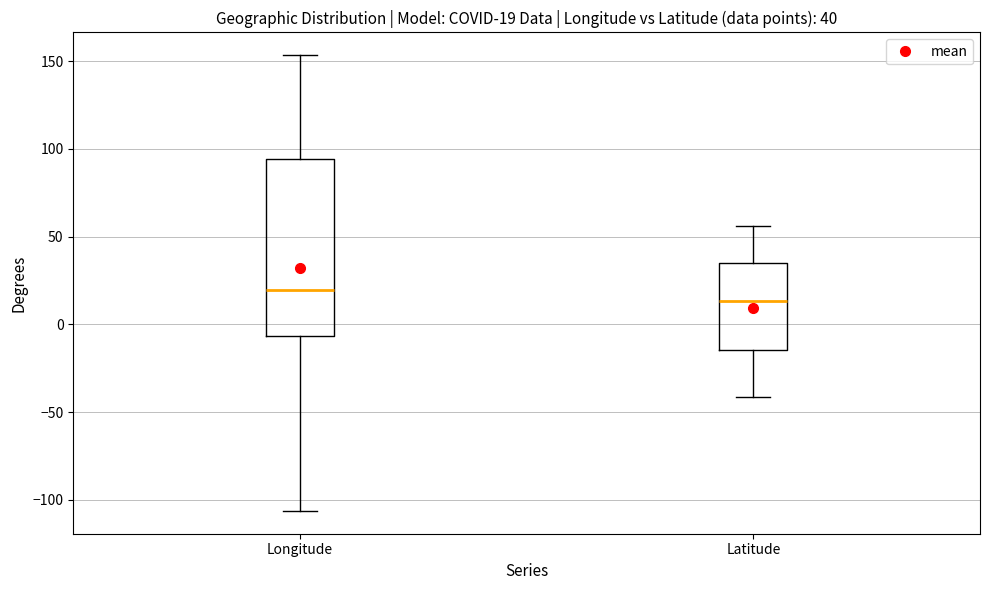

Which box's median line is the highest?

Longitude